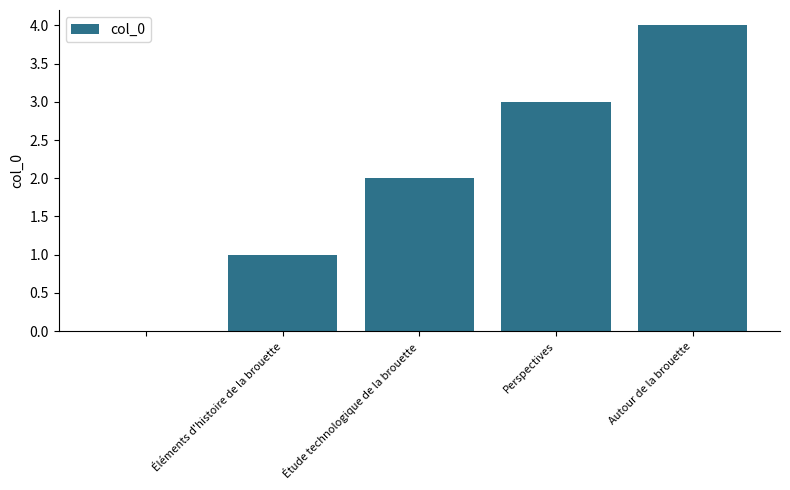

Does the chart contain stacked bars?

No